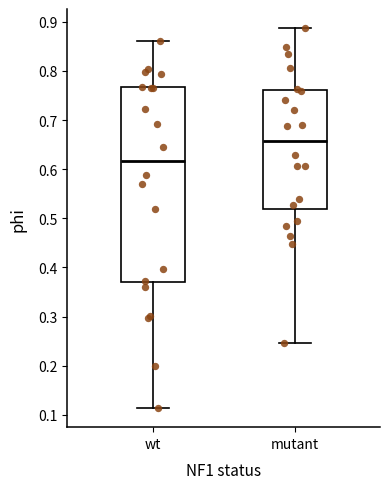

Which box is the tallest, from its lower edge to its upper edge?

wt